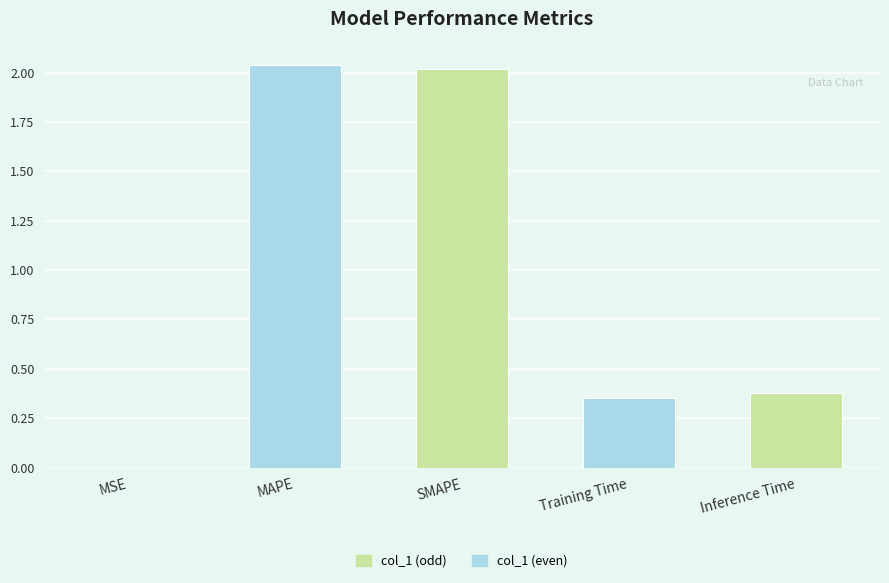

The chart shows a value of 0.1 at Training Time. True or false?

False